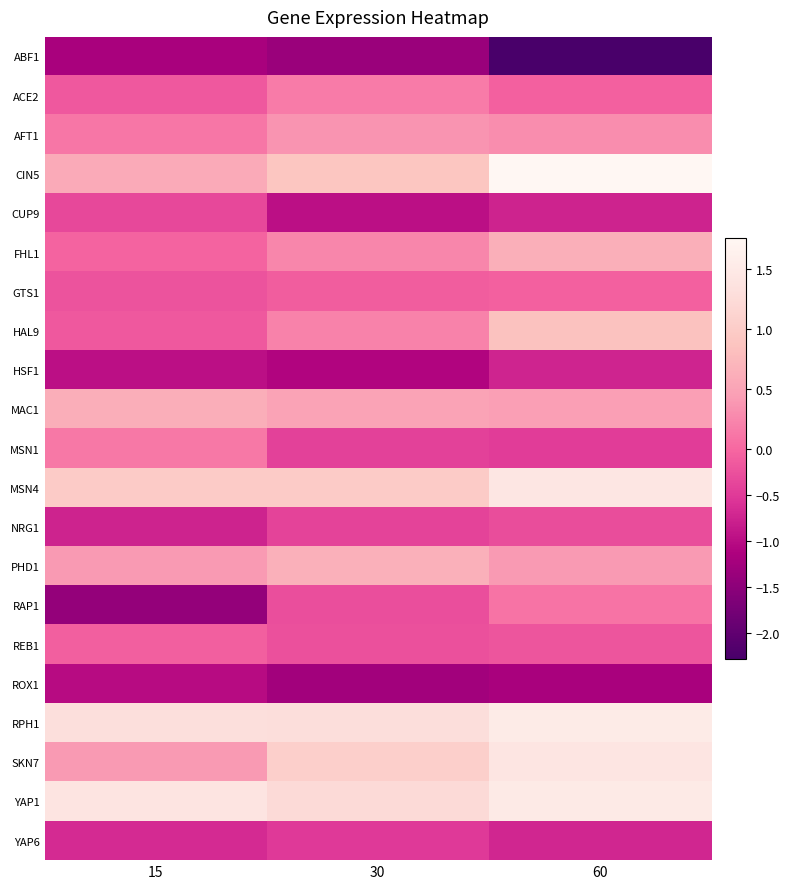

What is the greatest value displayed?

1.8